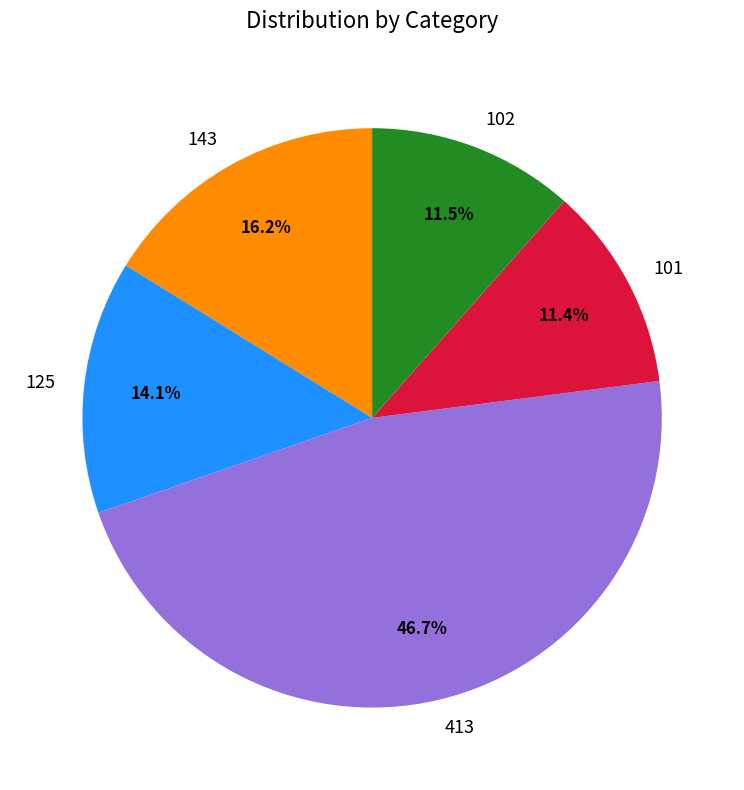

Is there a majority slice in this chart?

No